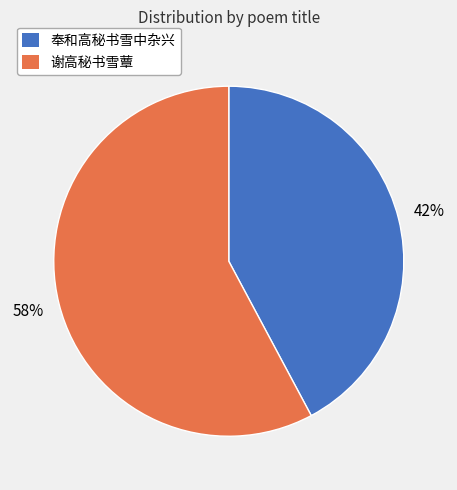

Is the sum of 谢高秘书雪蕈 and 奉和高秘书雪中杂兴 greater than half?

Yes